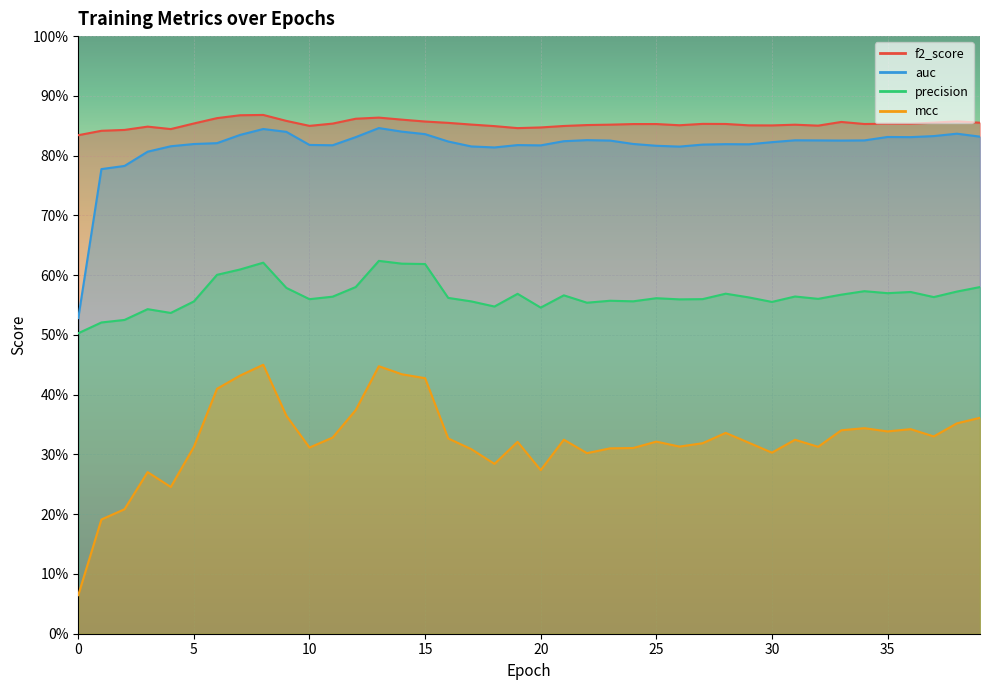

Rank the categories by f2_score value from lowest to highest.

0, 1, 2, 4, 19, 20, 3, 18, 21, 10, 32, 30, 29, 26, 22, 31, 23, 17, 24, 25, 34, 28, 27, 36, 35, 11, 5, 16, 39, 37, 33, 15, 38, 9, 14, 12, 6, 13, 7, 8